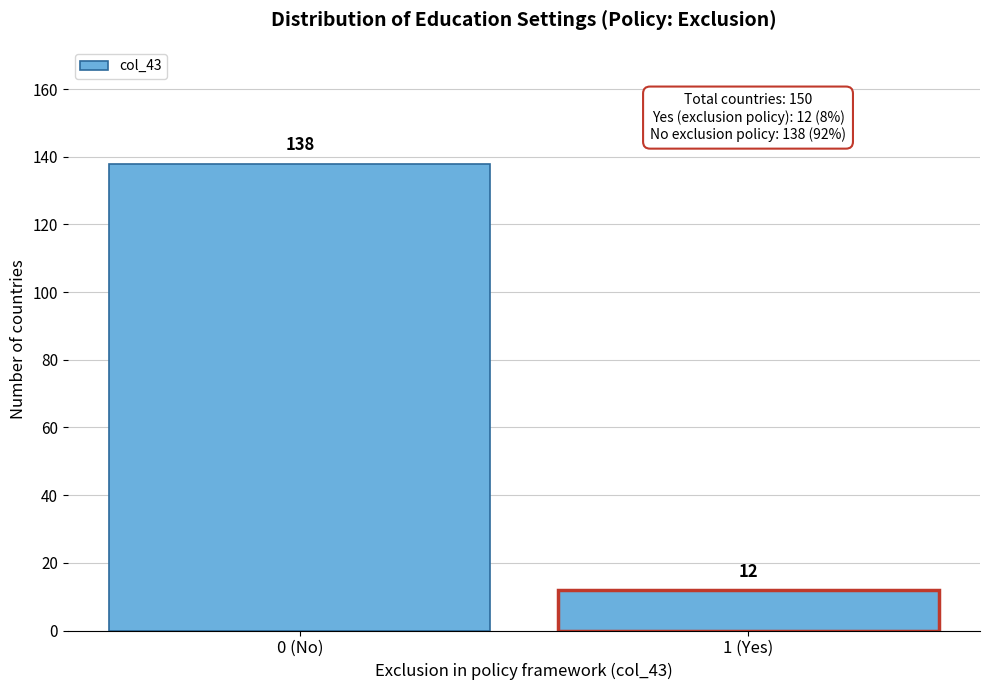

Reading left to right, what are all the values shown in this chart?

0 (No)=138	1 (Yes)=12